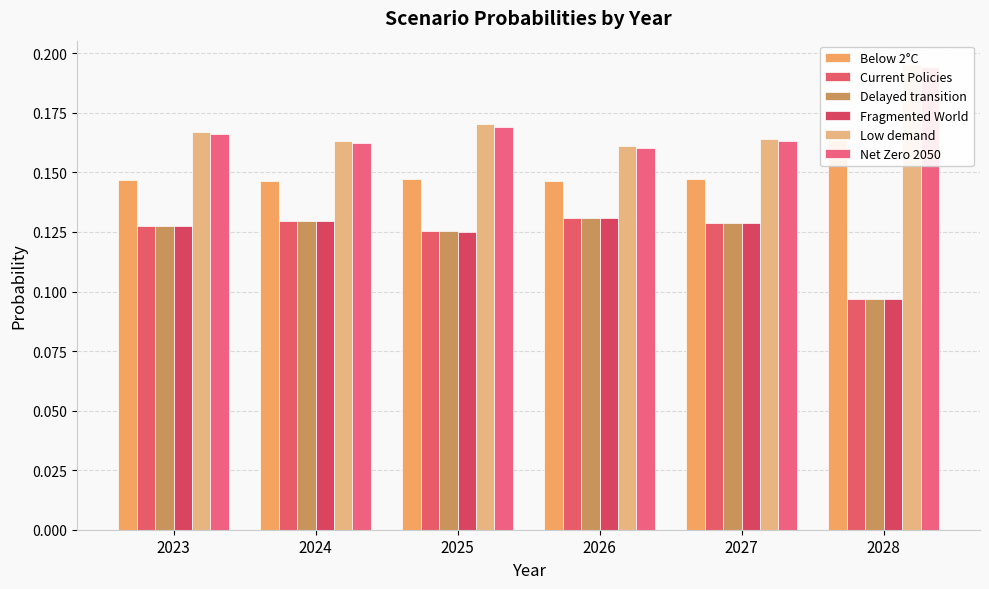

What is the lowest value of the Low demand series?

0.2